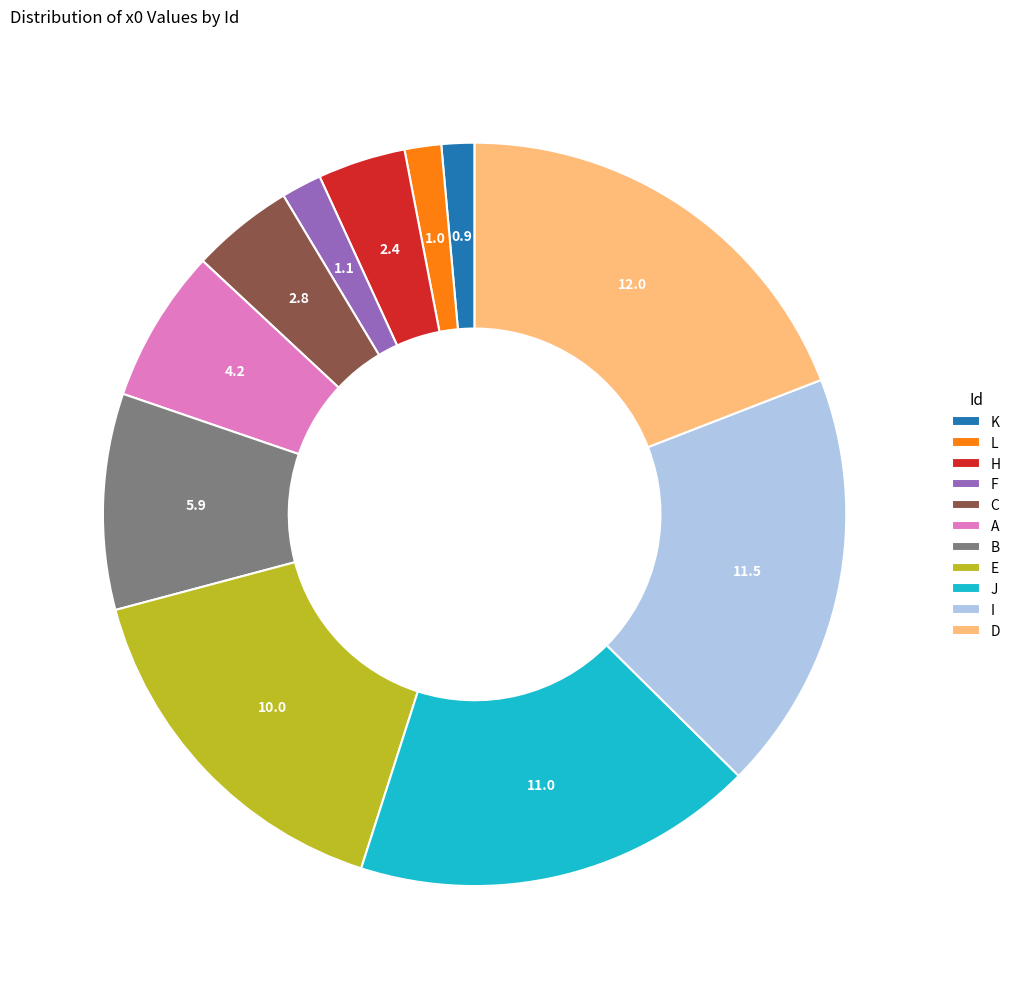

What is the ratio of the value at A to the value at D?

0.3